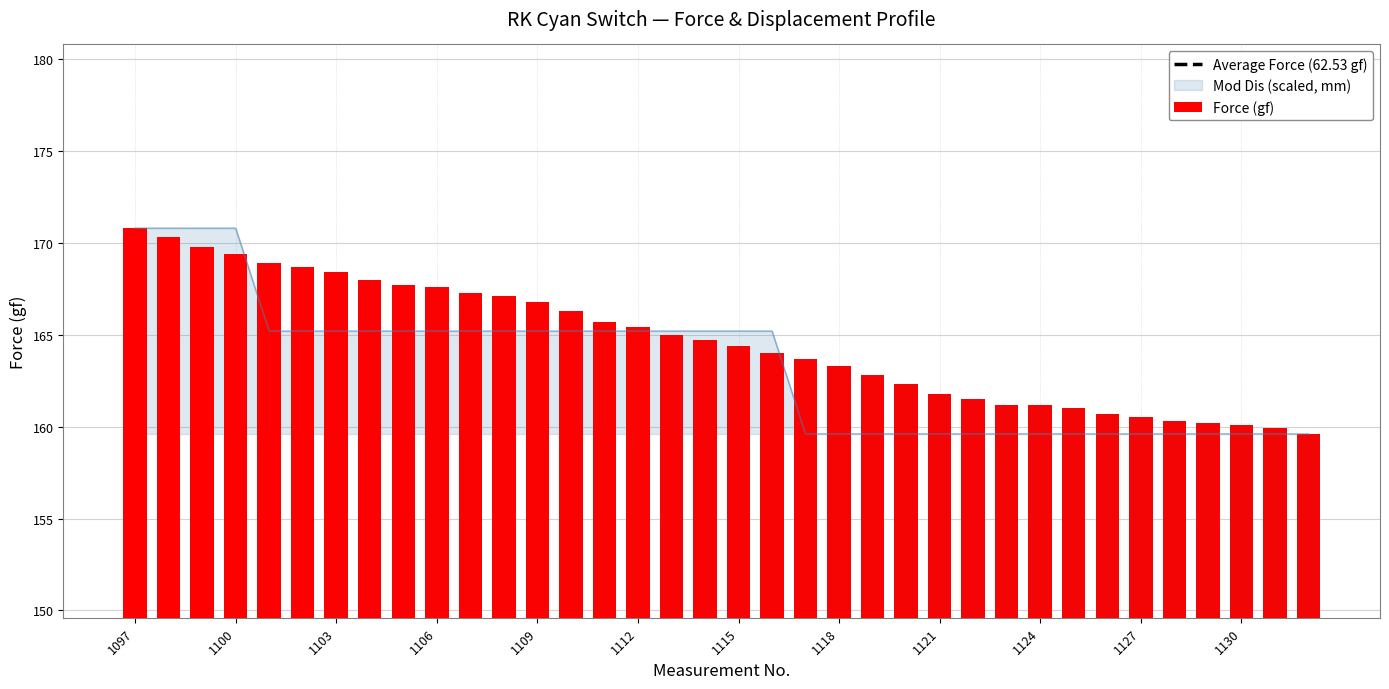

Which has a higher value, 12 or 23?

12